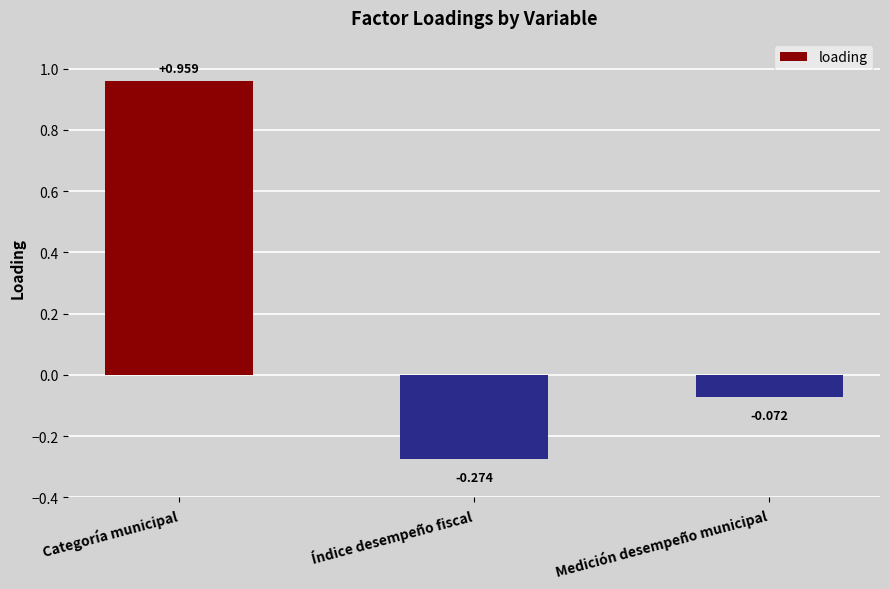

What is the label of the 2nd bar from the right?

Índice desempeño fiscal